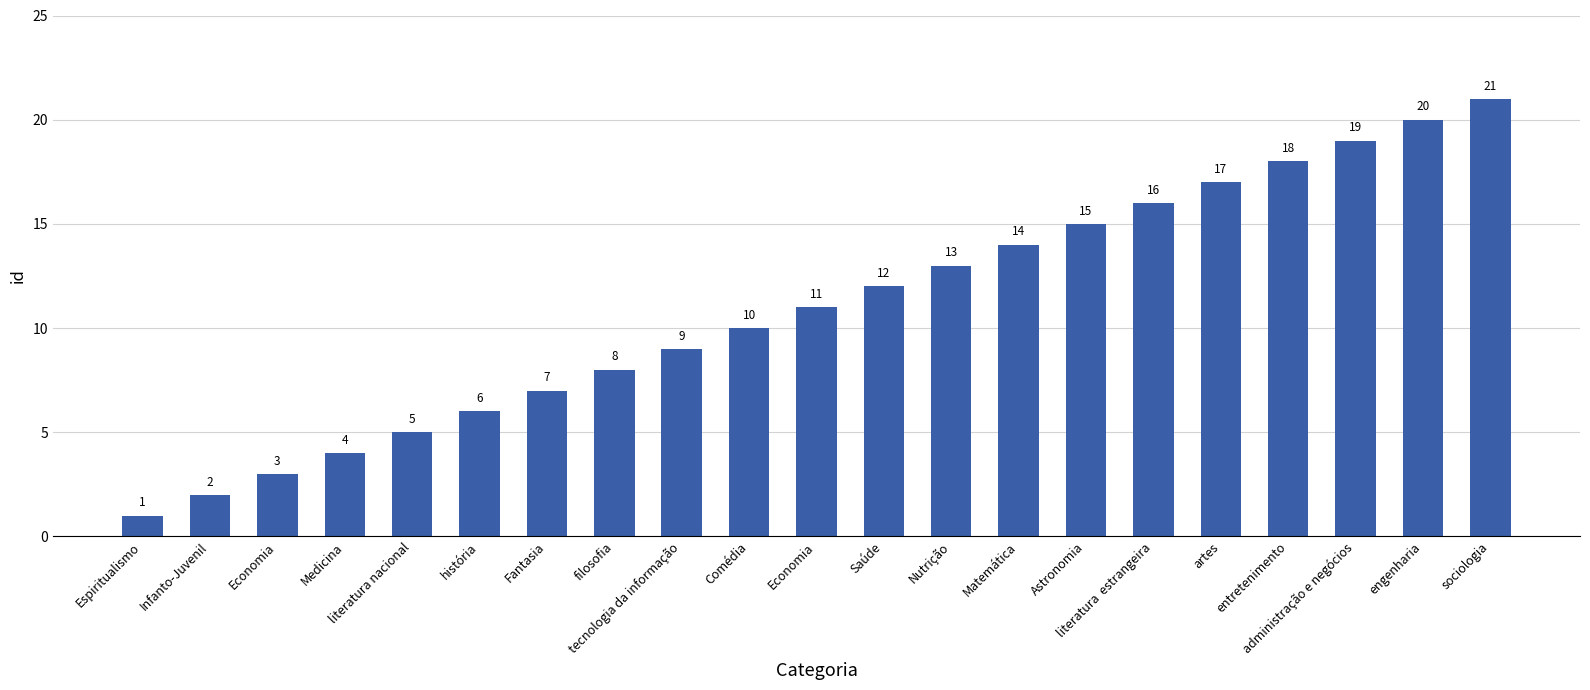

What is the ratio of the value at Infanto-Juvenil to the value at Comédia?

0.2